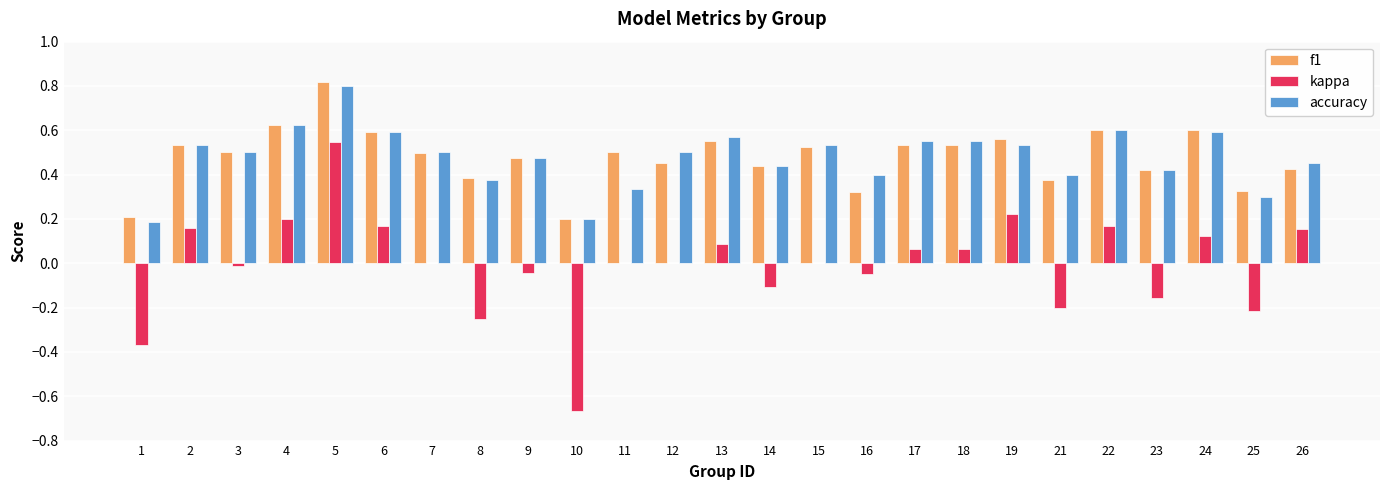

The value of kappa at 21 is -0.3. True or false?

False